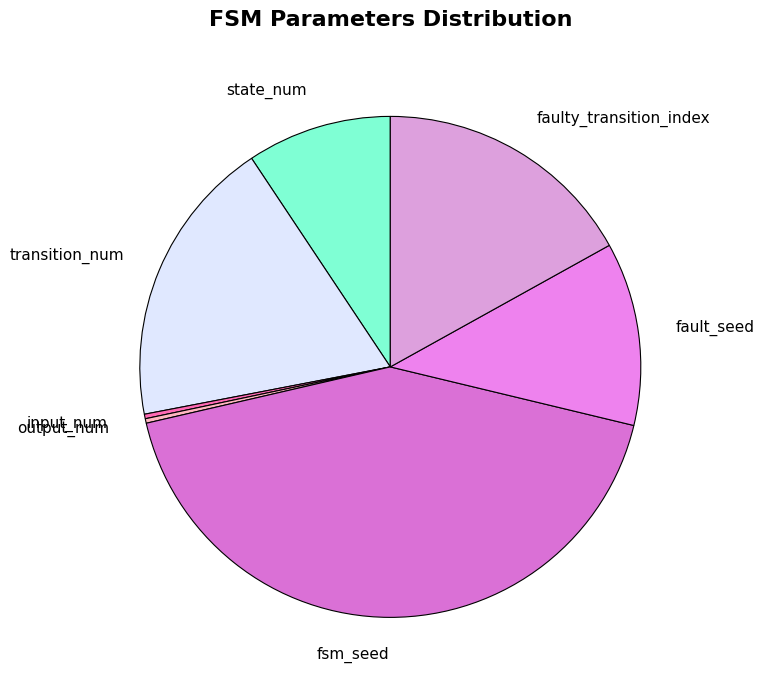

Between state_num and fsm_seed, which is larger?

fsm_seed